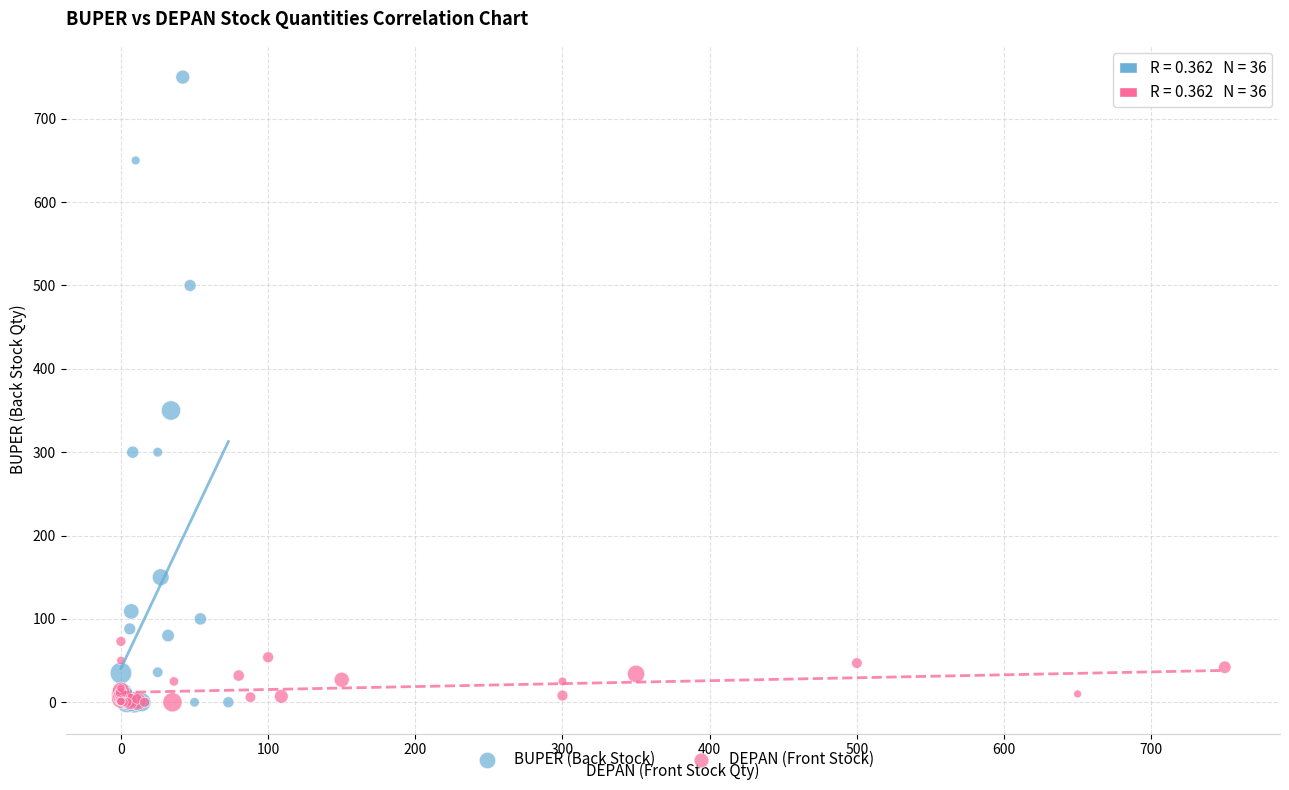

Which series has the largest Y range (max minus min)?

BUPER (Back Stock)